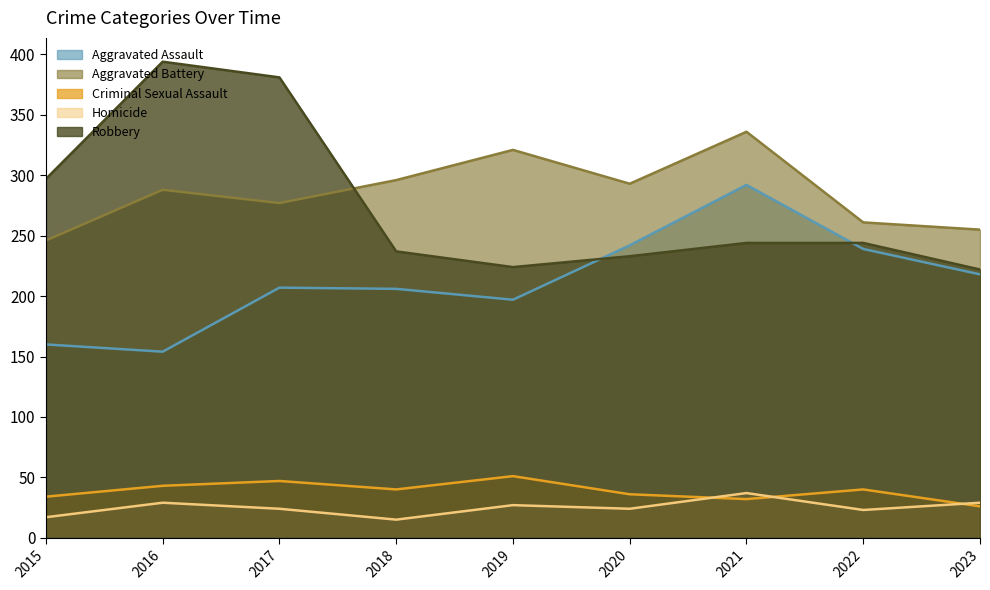

Rank the series at 2017 from lowest to highest value.

Homicide, Criminal Sexual Assault, Aggravated Assault, Aggravated Battery, Robbery